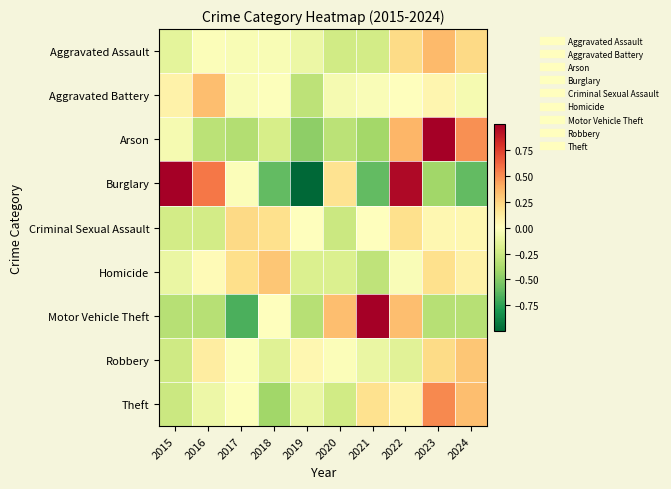

Between 2024 and 2020, which is larger?

2024